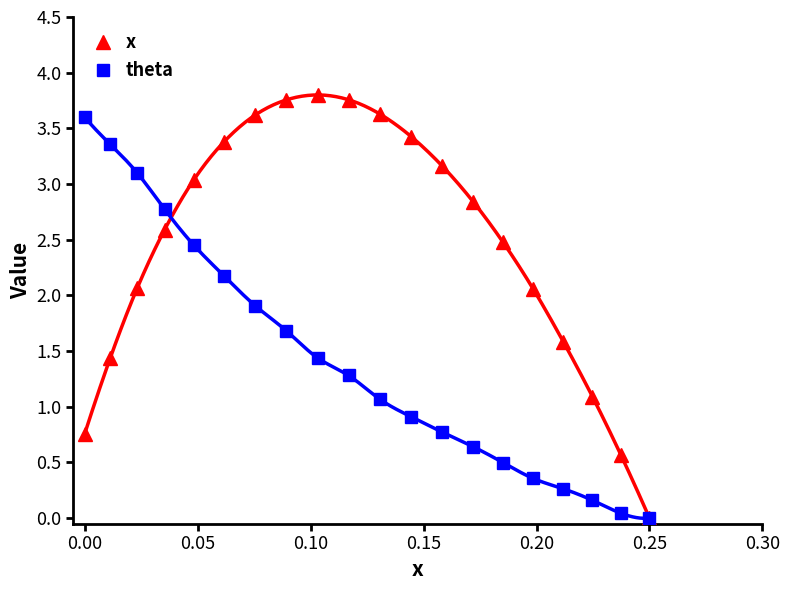

Is it true that theta equals 1.5 at 0.00?

False